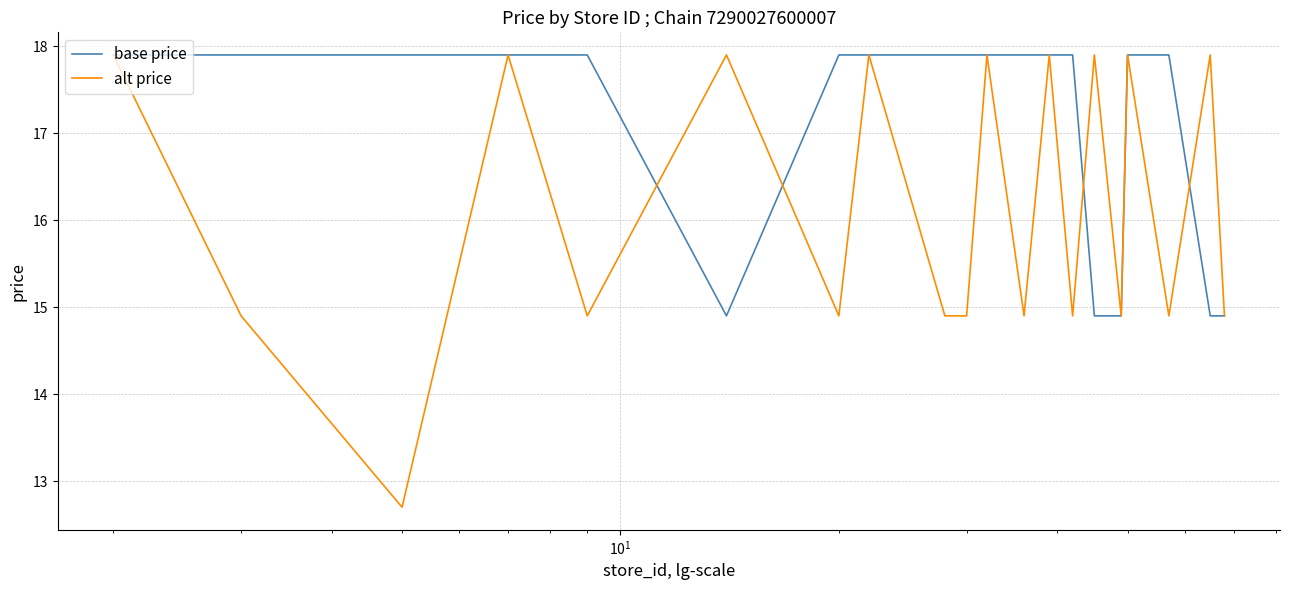

List the series in order of their overall mean, lowest first.

alt price, base price